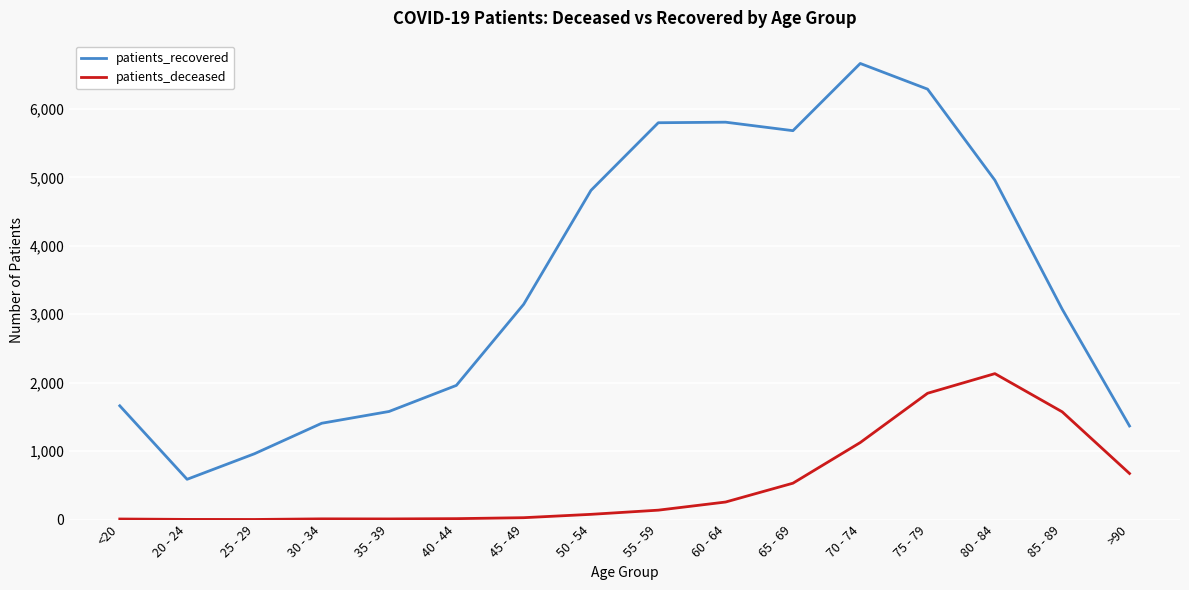

Rank the series by their average value, from lowest to highest.

patients_deceased, patients_recovered